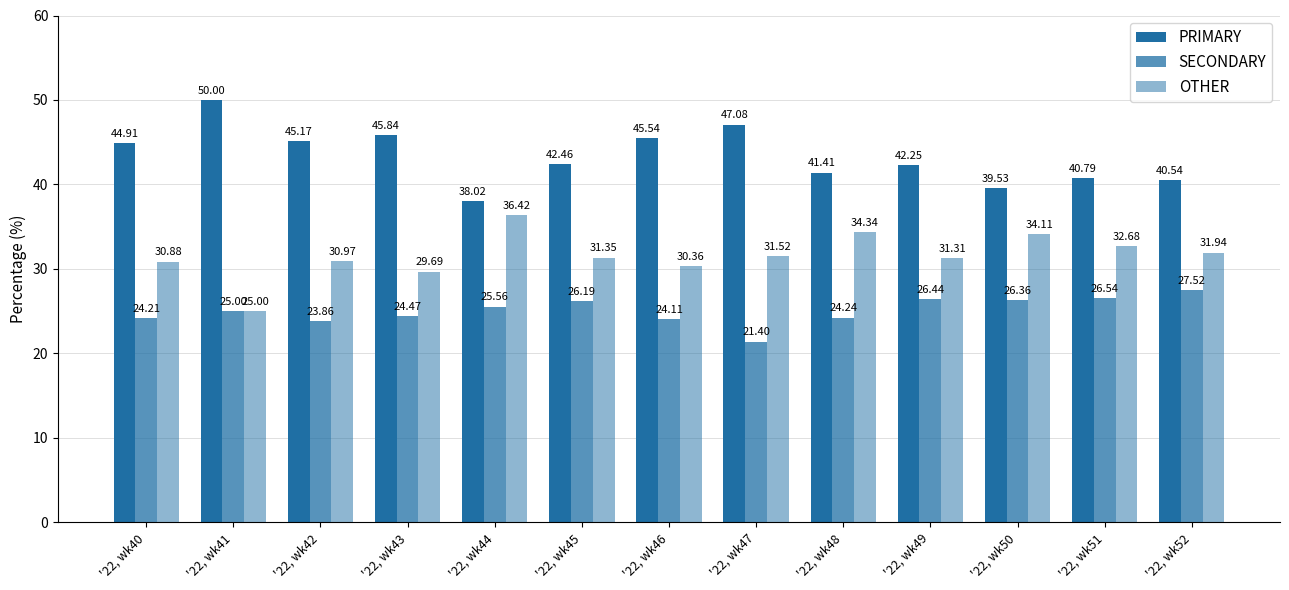

What is the spread (max minus min) of values at '22, wk40?

20.7